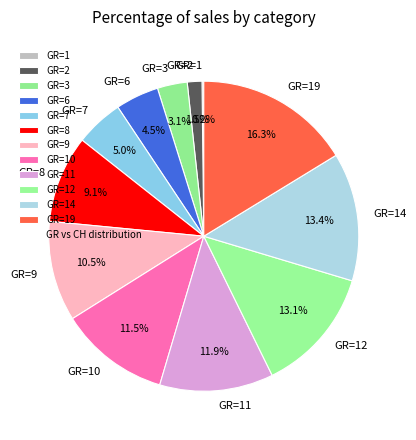

Which has a higher value, GR=8 or GR=9?

GR=9